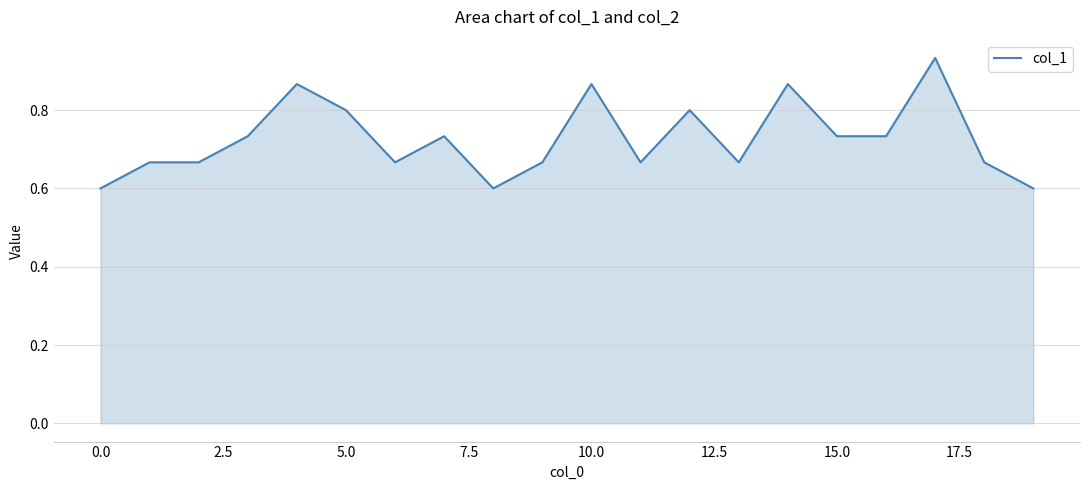

What is the smallest value displayed?

0.6